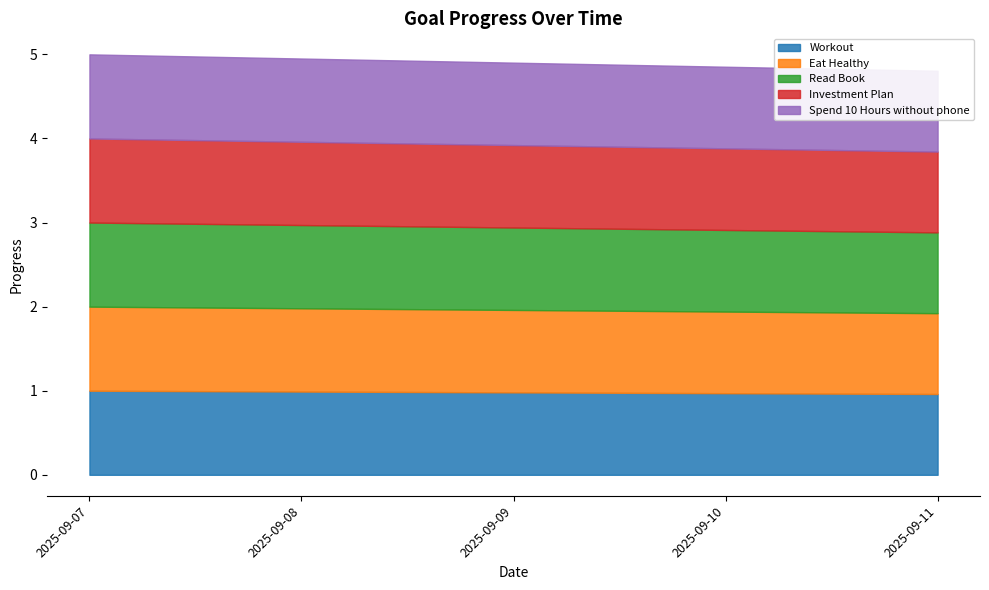

True or false: Read Book and Investment Plan intersect in this chart.

False